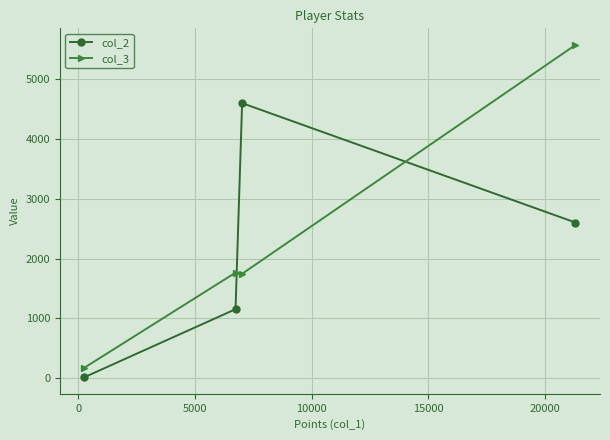

Count the col_2 values in the range 1154 to 4595.

3